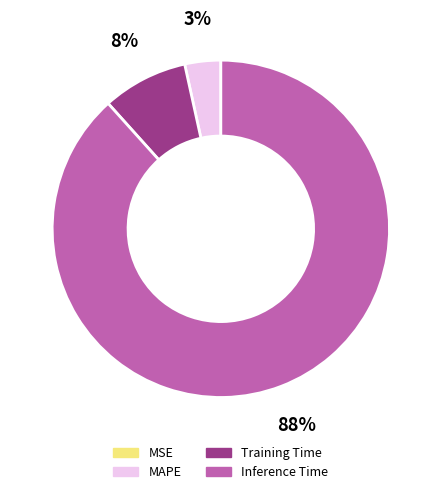

To the nearest percent, what is the average slice percentage?

25%